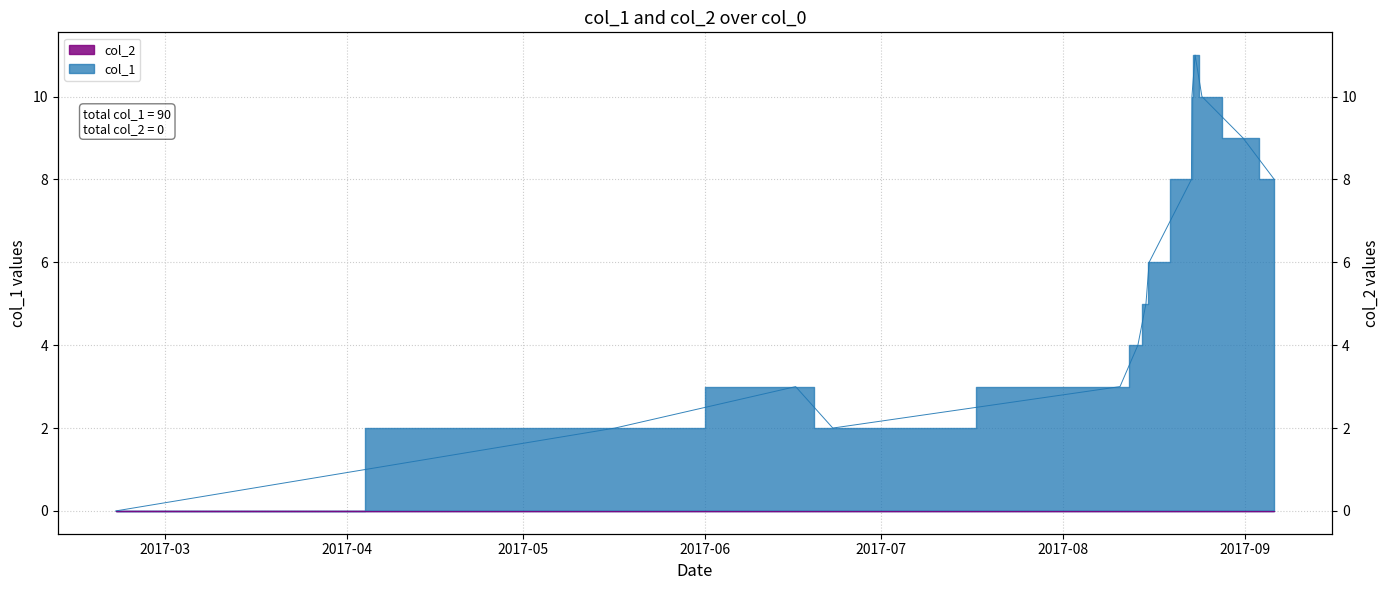

How many interior local peaks (higher than both neighbors) does the data have?

2